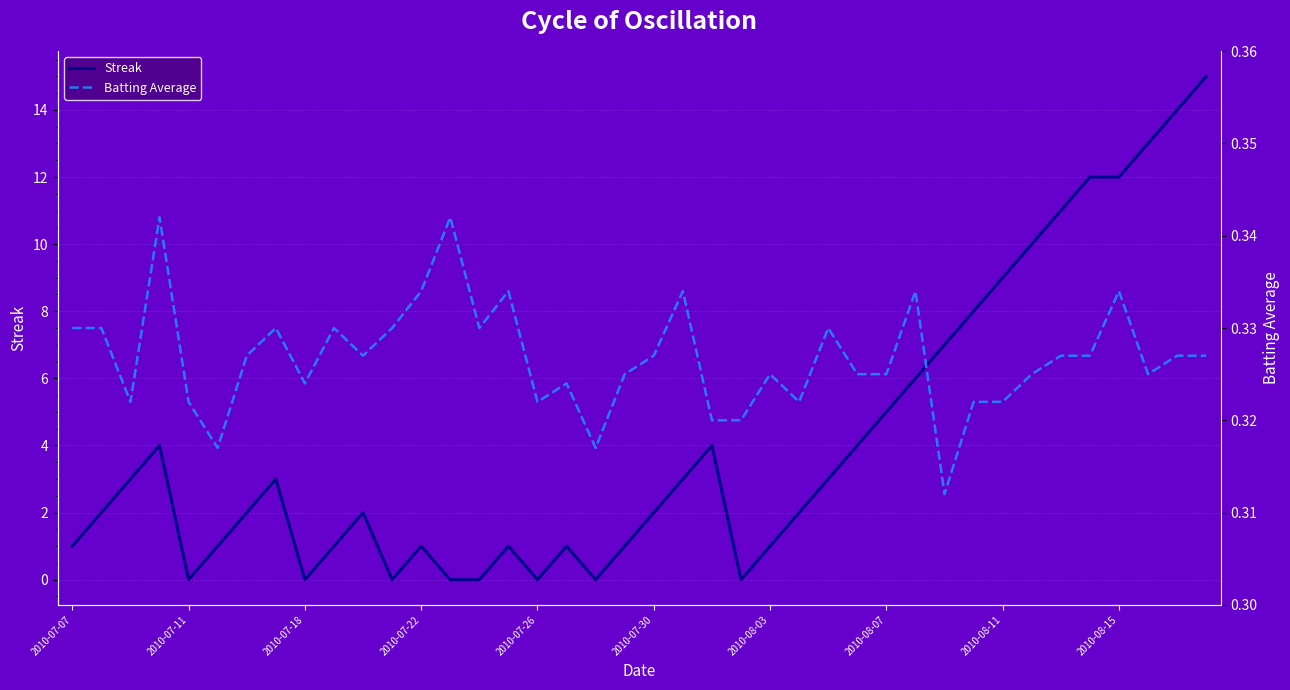

True or false: Streak has a value of -9 at 2010-07-11.

False